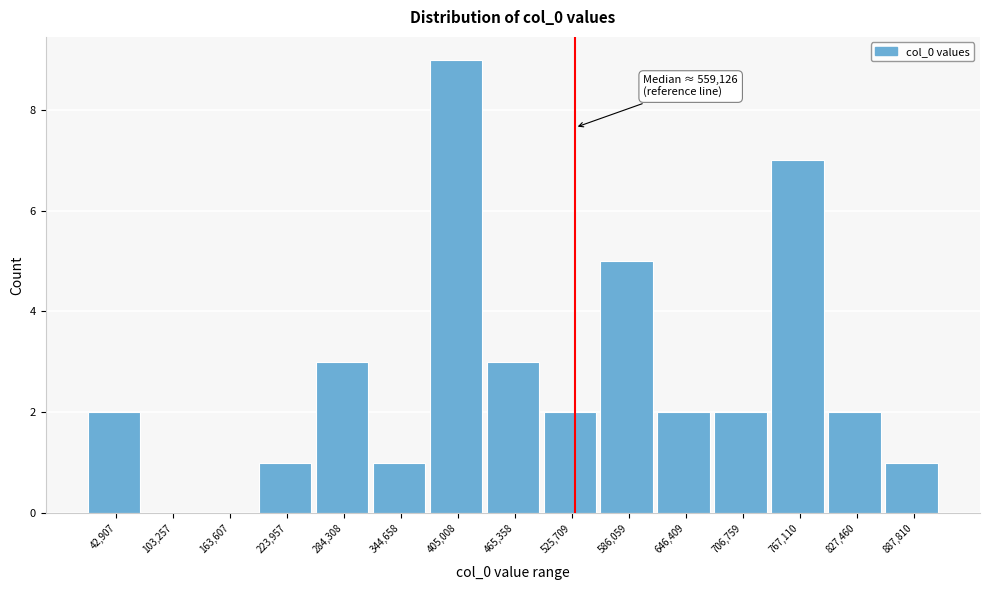

Reading left to right, list all the values displayed in this chart.

42,907=2	103,257=0	163,607=0	223,957=1	284,308=3	344,658=1	405,008=9	465,358=3	525,709=2	586,059=5	646,409=2	706,759=2	767,110=7	827,460=2	887,810=1